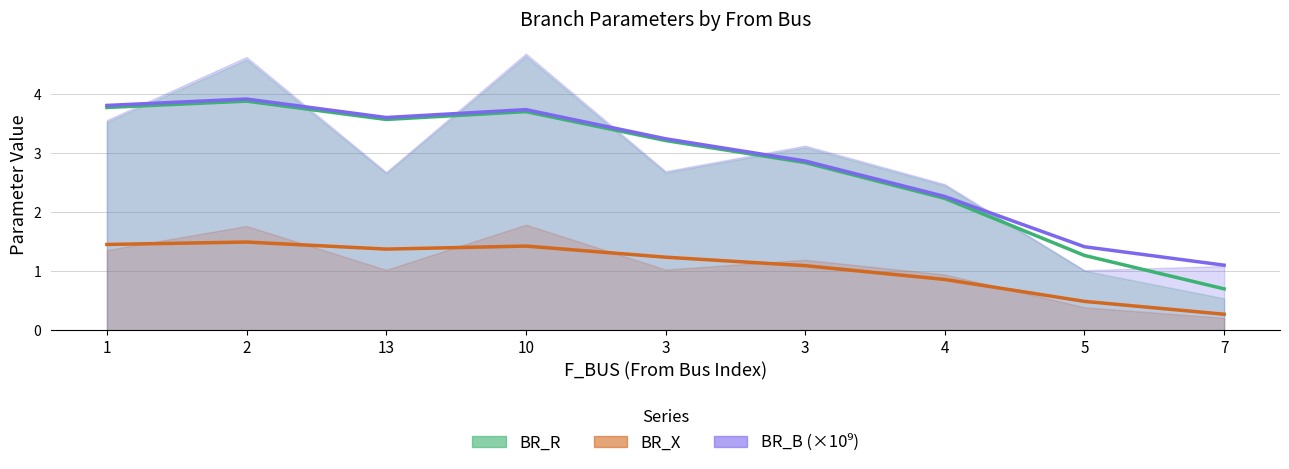

What is the sum of the BR_B (×10⁹) values at 5 and 2?

5.3